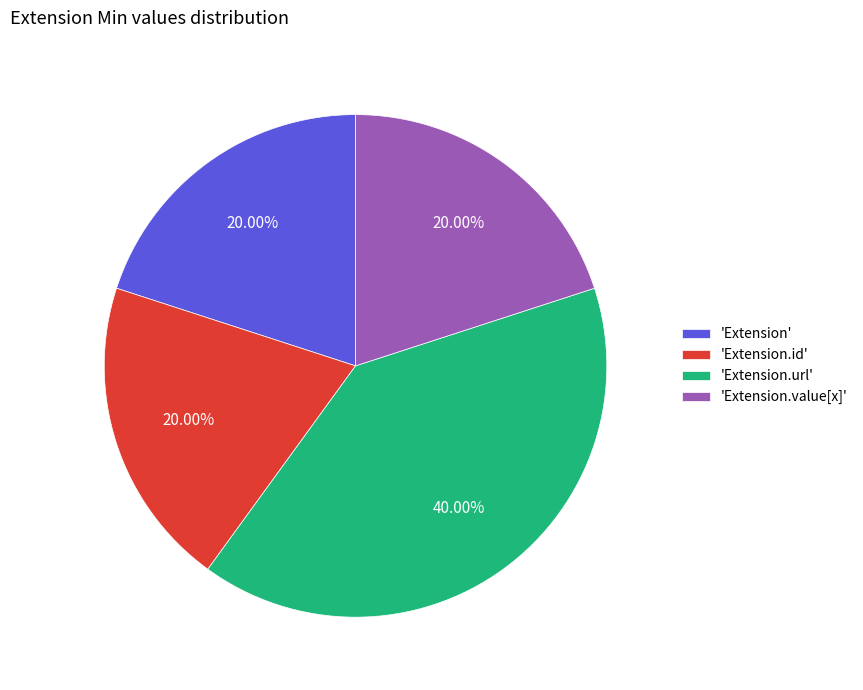

Which category has the biggest portion of the pie?

'Extension.url'